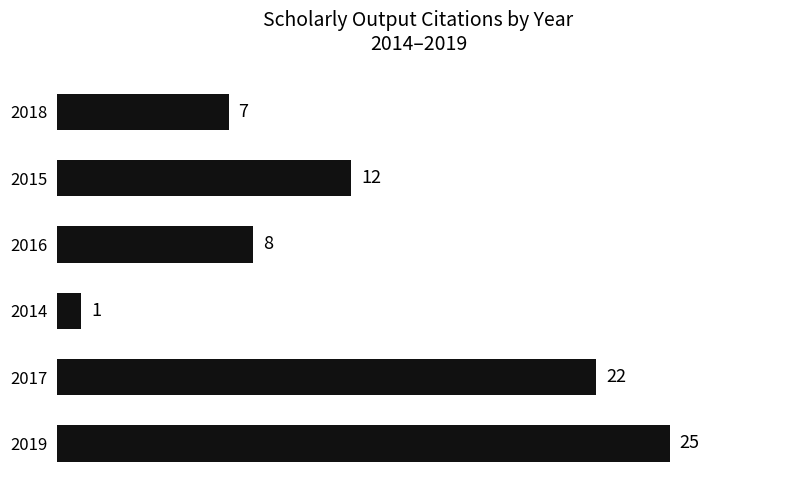

Reading bottom to top, extract all data points from this chart.

25	22	1	8	12	7